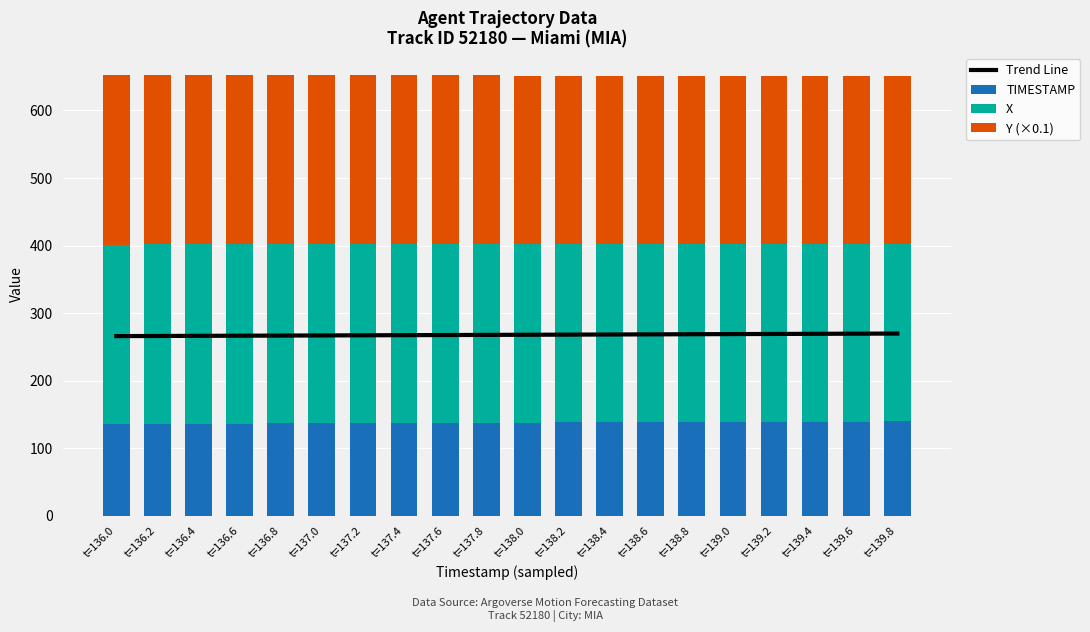

Which has a higher value, t=136.6 or t=138.0?

t=138.0